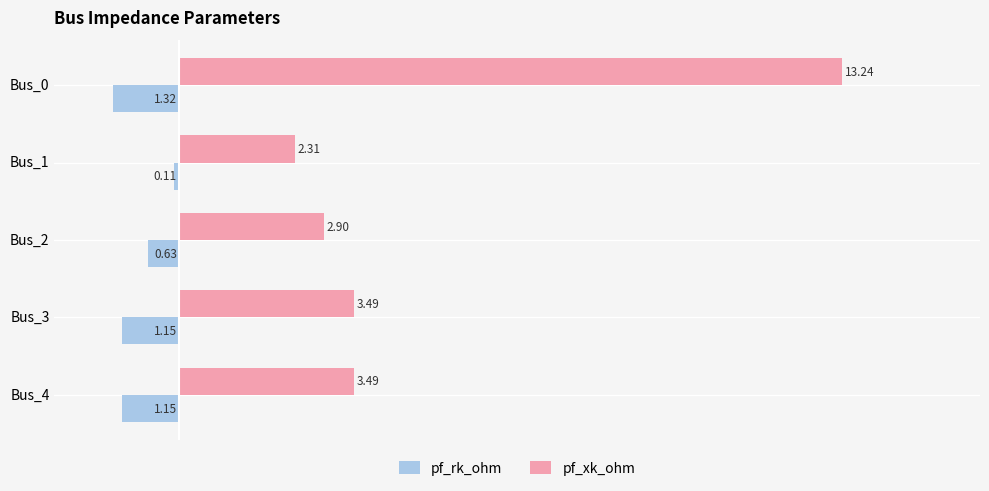

What is the total value across all series at Bus_3?

2.3